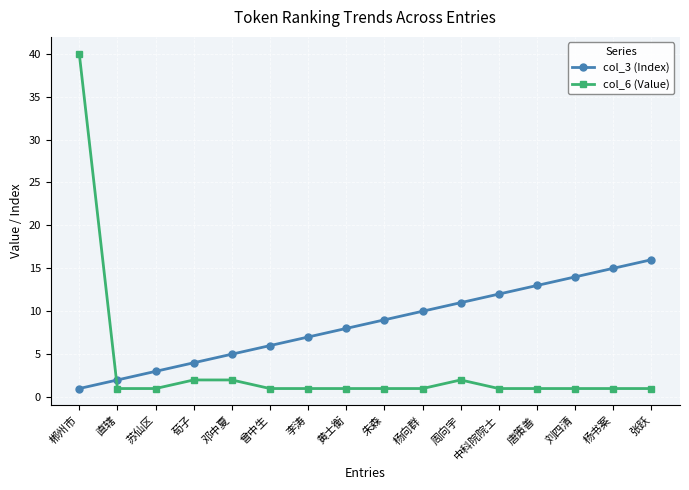

What are all the series names shown in the legend?

col_3 (Index), col_6 (Value)